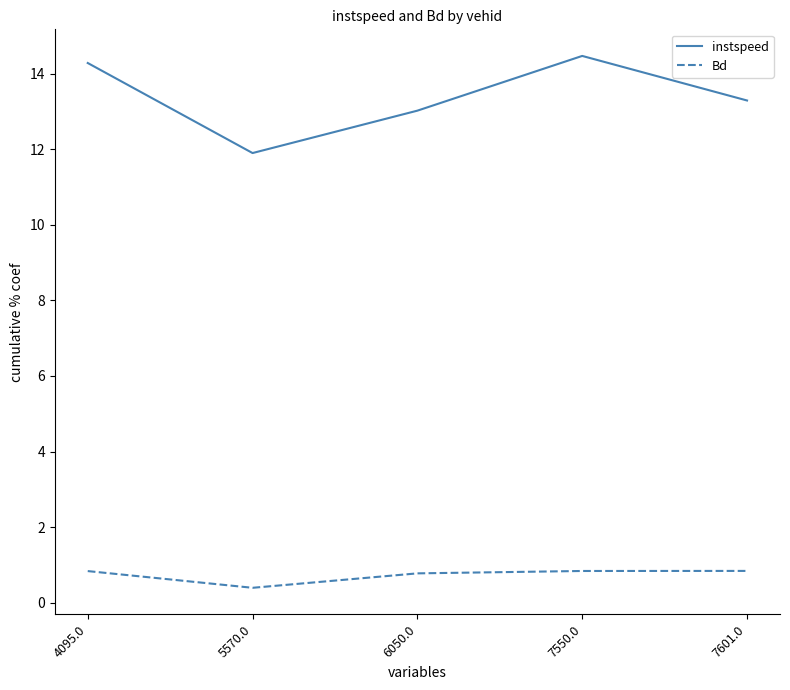

True or false: Bd and instspeed cross at least once.

False